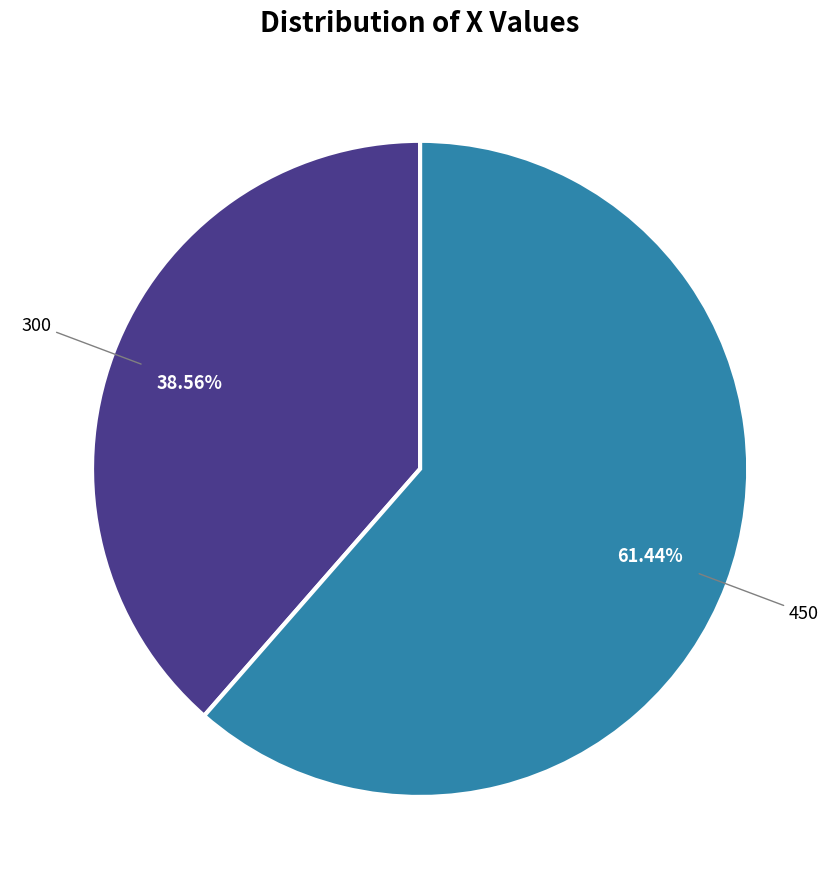

Is there a majority slice in this chart?

Yes